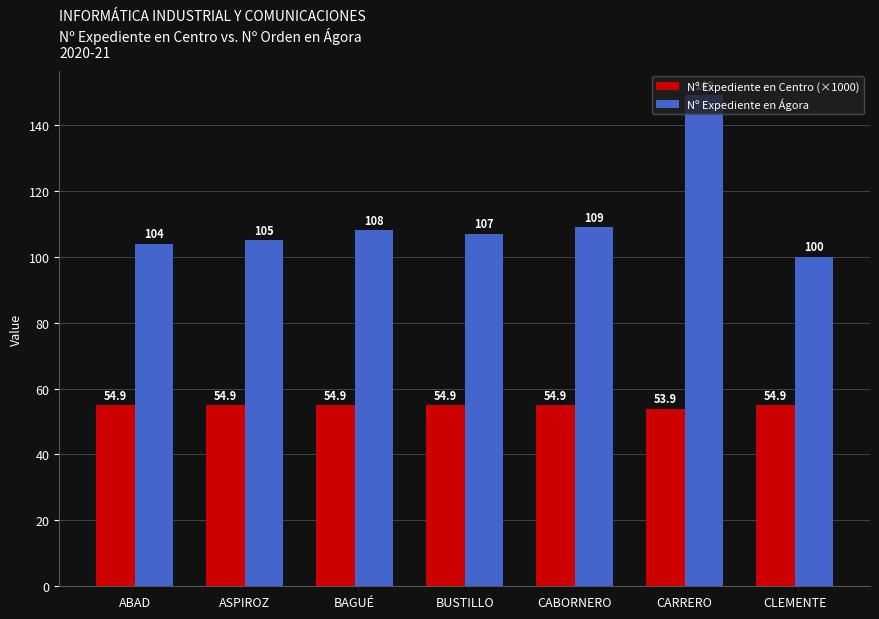

Between BAGUÉ and CARRERO, which series saw the biggest shift?

Nº Expediente en Ágora